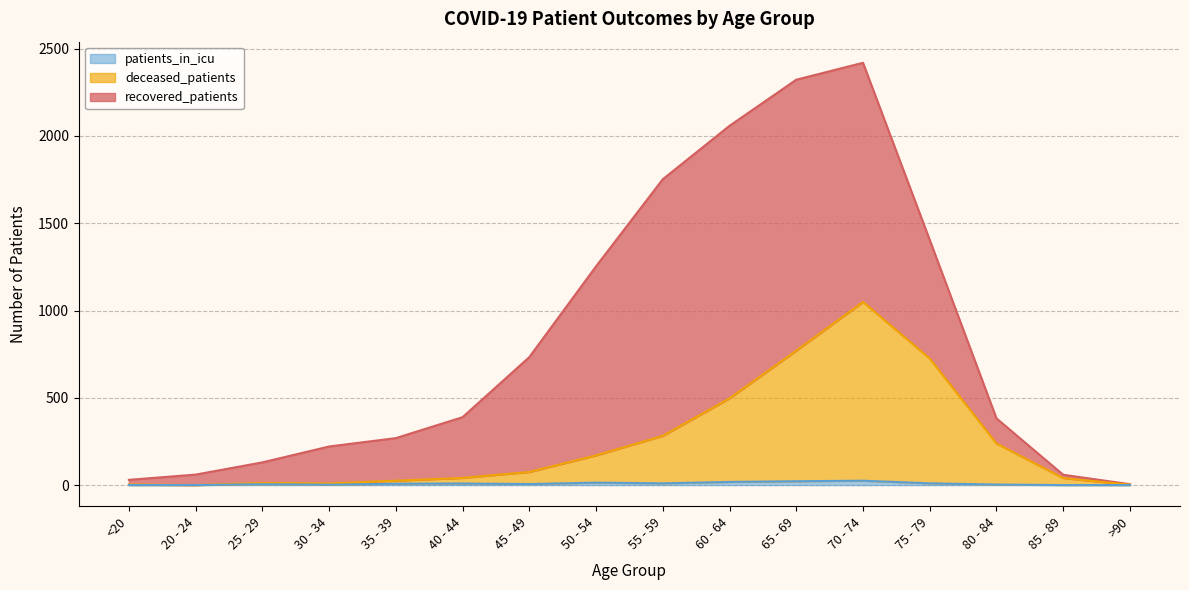

Is it true that patients_in_icu equals 3 at 30 - 34?

False